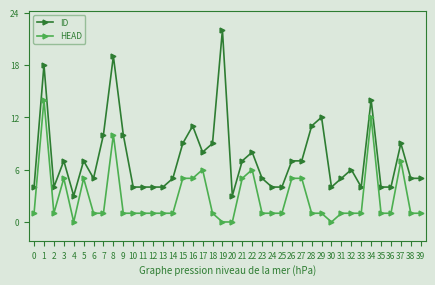

Does the chart display data point markers on the line(s)?

Yes